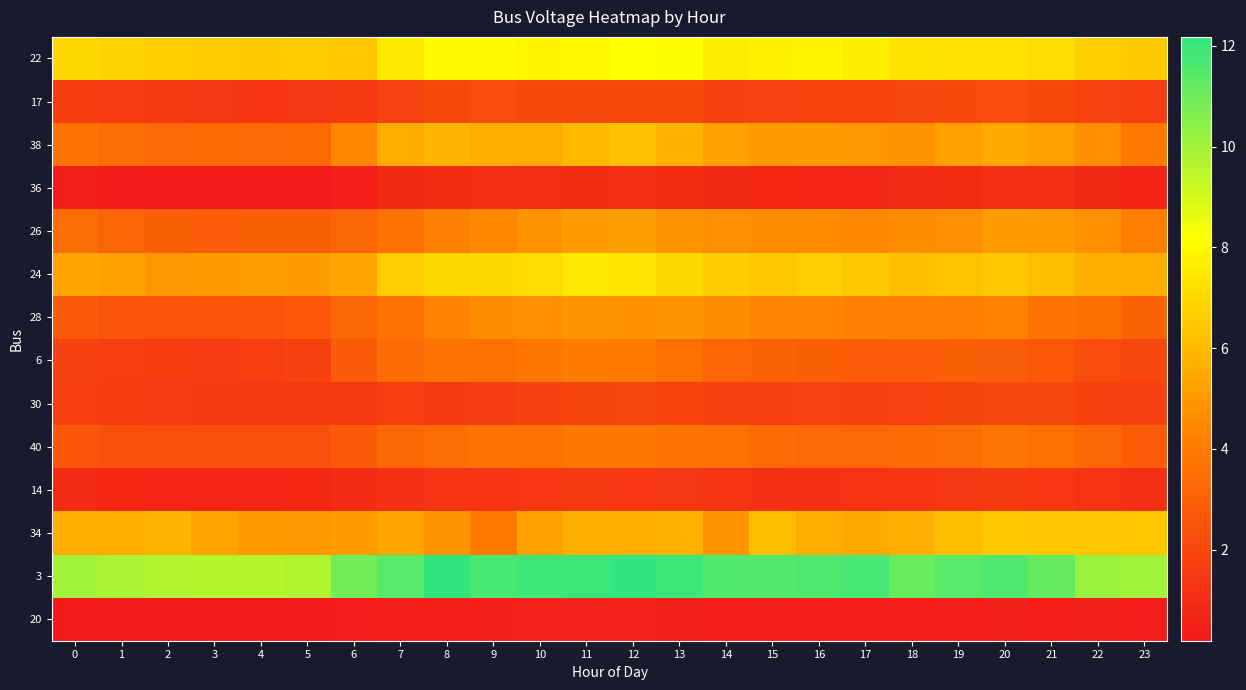

Reading left to right, what are all the values shown in this chart?

22: 0=7.0	1=6.9	2=6.7	3=6.6	4=6.5	5=6.5	6=6.4	7=7.6	8=8.0	9=8.0	10=7.9	11=7.9	12=8.2	13=8.1	14=7.6	15=7.8	16=7.9	17=7.7	18=7.3	19=7.3	20=7.3	21=7.1	22=6.7	23=6.5
17: 0=1.6	1=1.5	2=1.4	3=1.3	4=1.3	5=1.3	6=1.4	7=1.9	8=2.1	9=2.2	10=2.1	11=2.2	12=2.1	13=2.1	14=1.8	15=1.8	16=1.9	17=1.9	18=2.0	19=2.1	20=2.2	21=2.1	22=1.8	23=1.6
38: 0=3.8	1=3.5	2=3.3	3=3.4	4=3.3	5=3.3	6=4.4	7=5.6	8=5.9	9=5.6	10=5.6	11=6.0	12=6.2	13=5.8	14=5.2	15=5.0	16=5.0	17=4.9	18=4.9	19=5.2	20=5.5	21=5.2	22=4.7	23=3.9
36: 0=0.4	1=0.3	2=0.2	3=0.3	4=0.2	5=0.2	6=0.4	7=0.8	8=1.0	9=1.0	10=1.0	11=1.0	12=1.0	13=1.0	14=0.8	15=0.8	16=0.7	17=0.7	18=0.9	19=1.0	20=1.1	21=1.1	22=0.8	23=0.6
26: 0=3.5	1=3.2	2=2.9	3=2.9	4=2.9	5=2.9	6=3.2	7=3.7	8=4.2	9=4.5	10=4.8	11=5.1	12=5.2	13=4.9	14=4.7	15=4.6	16=4.5	17=4.5	18=4.6	19=4.7	20=5.1	21=5.0	22=4.8	23=4.2
24: 0=5.4	1=5.3	2=4.9	3=5.1	4=5.2	5=5.1	6=5.4	7=6.6	8=6.9	9=7.0	10=7.1	11=7.5	12=7.4	13=7.0	14=6.6	15=6.4	16=6.6	17=6.4	18=6.1	19=6.2	20=6.4	21=6.1	22=5.6	23=5.6
28: 0=2.8	1=2.6	2=2.5	3=2.5	4=2.5	5=2.6	6=3.2	7=3.7	8=4.3	9=4.6	10=4.7	11=4.8	12=4.7	13=4.8	14=4.6	15=4.3	16=4.4	17=4.2	18=4.1	19=4.2	20=4.3	21=3.8	22=3.6	23=3.1
6: 0=1.8	1=1.7	2=1.6	3=1.6	4=1.7	5=1.8	6=2.8	7=3.4	8=3.7	9=3.7	10=3.9	11=4.1	12=4.0	13=3.6	14=3.2	15=3.0	16=2.9	17=2.8	18=2.8	19=2.9	20=2.9	21=2.7	22=2.2	23=2.0
30: 0=1.7	1=1.6	2=1.6	3=1.5	4=1.5	5=1.5	6=1.4	7=1.6	8=1.5	9=1.6	10=1.7	11=2.0	12=2.0	13=1.9	14=1.8	15=1.8	16=1.8	17=1.8	18=1.8	19=1.9	20=2.0	21=2.0	22=1.7	23=1.8
40: 0=2.6	1=2.4	2=2.3	3=2.3	4=2.3	5=2.4	6=2.8	7=3.3	8=3.5	9=3.7	10=3.7	11=3.9	12=3.9	13=3.7	14=3.6	15=3.4	16=3.3	17=3.3	18=3.4	19=3.6	20=3.8	21=3.6	22=3.3	23=2.8
14: 0=0.9	1=0.8	2=0.7	3=0.7	4=0.7	5=0.8	6=0.9	7=1.1	8=1.2	9=1.3	10=1.4	11=1.4	12=1.4	13=1.3	14=1.2	15=1.2	16=1.2	17=1.2	18=1.3	19=1.3	20=1.5	21=1.4	22=1.3	23=1.1
34: 0=5.7	1=5.6	2=5.9	3=5.3	4=5.0	5=4.9	6=5.1	7=5.4	8=4.8	9=4.0	10=5.3	11=5.7	12=5.7	13=5.7	14=4.9	15=6.1	16=5.7	17=5.5	18=5.7	19=6.1	20=6.4	21=6.4	22=6.4	23=6.5
3: 0=9.9	1=9.8	2=9.7	3=9.6	4=9.6	5=9.7	6=11.0	7=11.4	8=12.2	9=11.7	10=11.9	11=12.0	12=12.2	13=12.0	14=11.6	15=11.6	16=11.6	17=11.8	18=11.1	19=11.5	20=11.7	21=11.2	22=10.1	23=10.0
20: 0=0.3	1=0.3	2=0.3	3=0.3	4=0.3	5=0.3	6=0.4	7=0.4	8=0.5	9=0.5	10=0.5	11=0.6	12=0.5	13=0.5	14=0.4	15=0.4	16=0.4	17=0.4	18=0.4	19=0.5	20=0.5	21=0.4	22=0.4	23=0.4